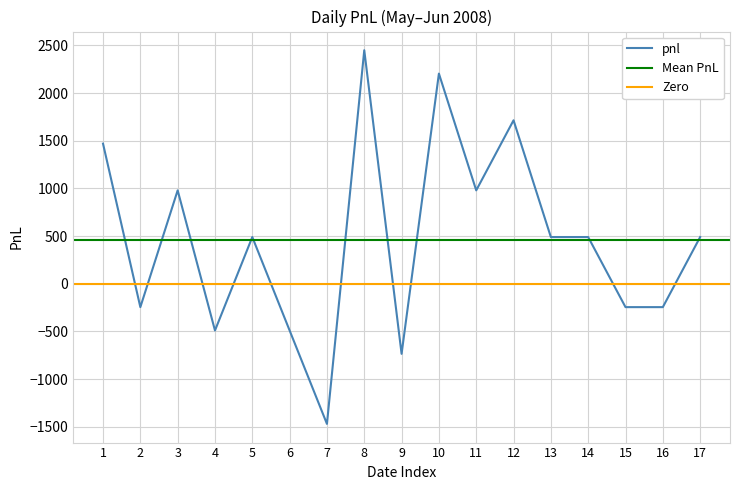

The value of pnl at 1 is 1025. True or false?

False